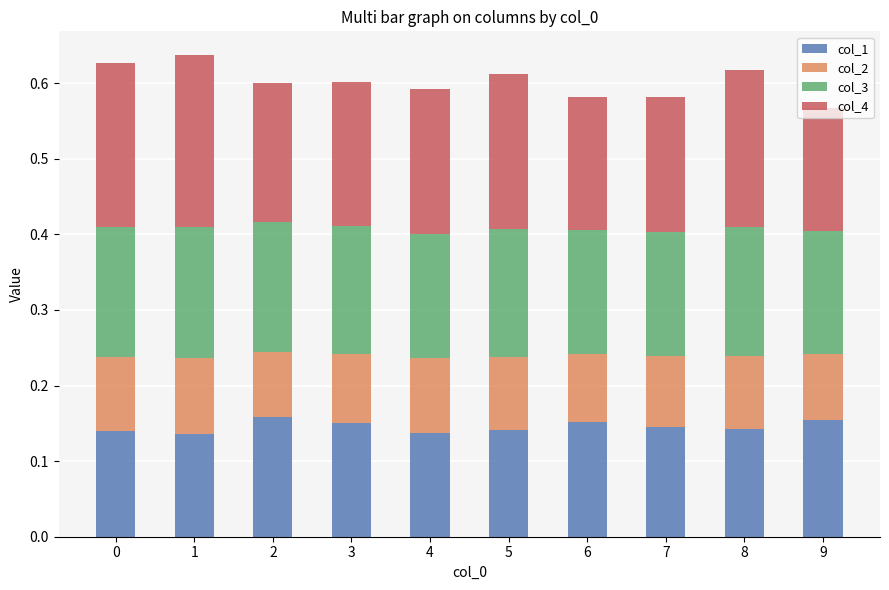

The col_1 series shows 0.1 at 1. True or false?

True